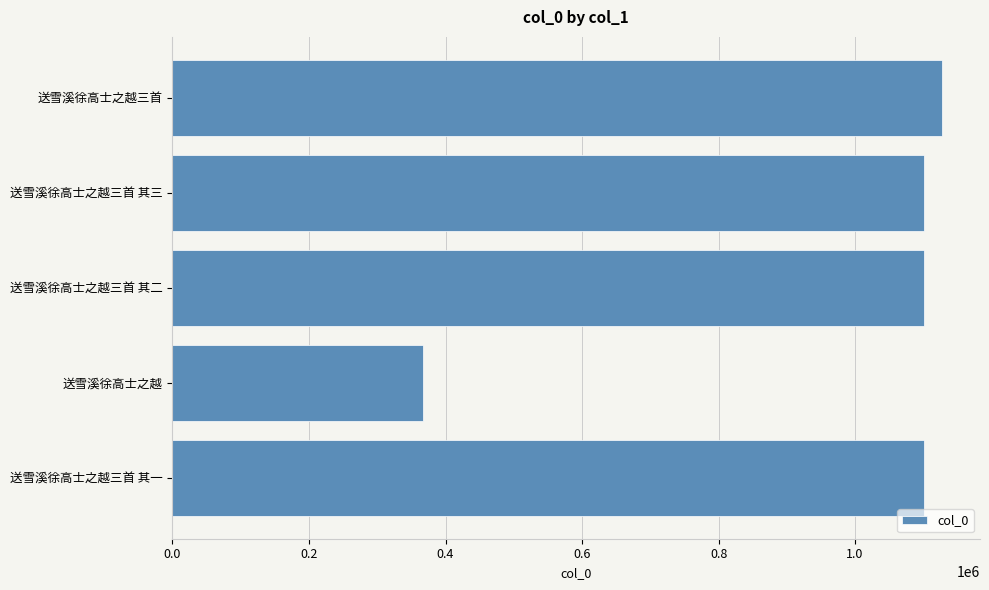

Which label corresponds to the smallest value in the chart?

送雪溪徐高士之越